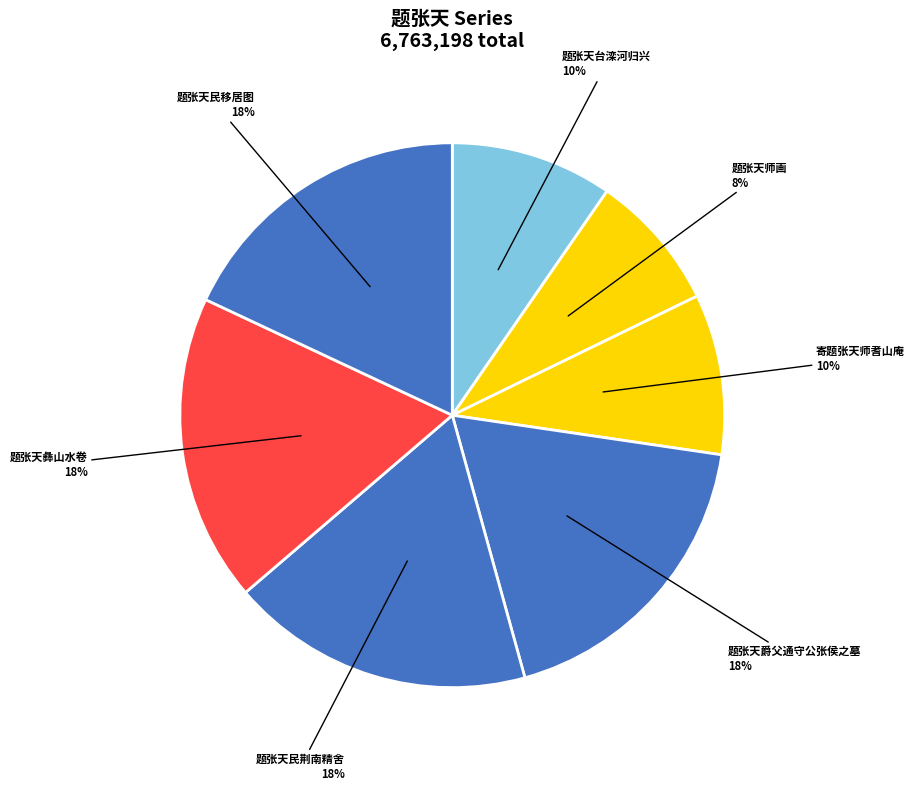

The 题张天民荆南精舍 slice represents 9% of the pie. True or false?

False